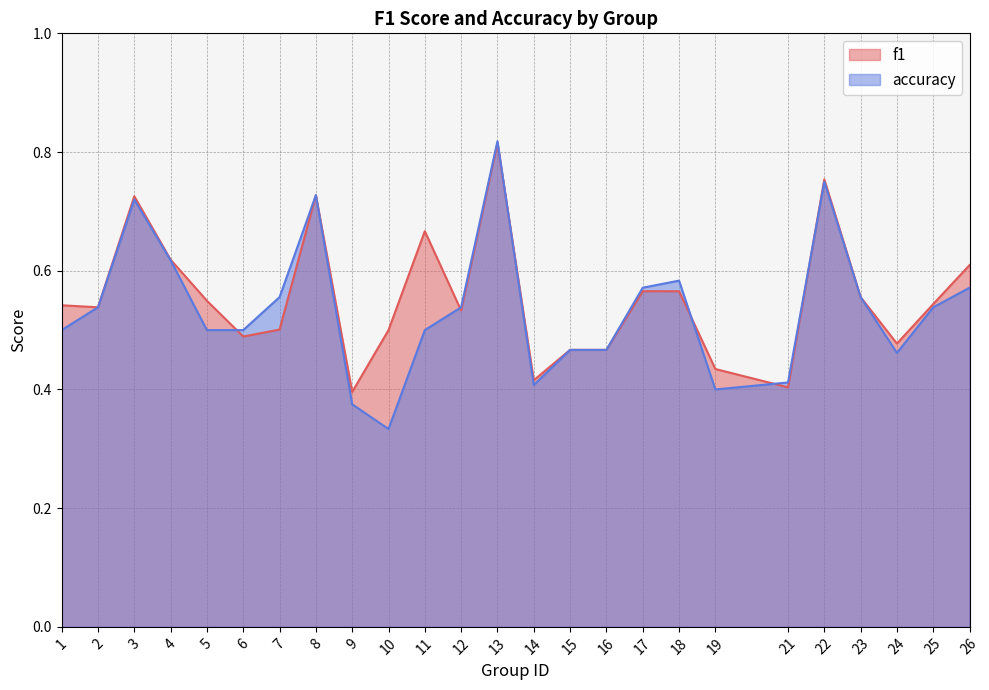

Reading left to right, transcribe all the data shown in this chart.

f1: 1=0.5	2=0.5	3=0.7	4=0.6	5=0.5	6=0.5	7=0.5	8=0.7	9=0.4	10=0.5	11=0.7	12=0.5	13=0.8	14=0.4	15=0.5	16=0.5	17=0.6	18=0.6	19=0.4	21=0.4	22=0.8	23=0.6	24=0.5	25=0.5	26=0.6
accuracy: 1=0.5	2=0.5	3=0.7	4=0.6	5=0.5	6=0.5	7=0.6	8=0.7	9=0.4	10=0.3	11=0.5	12=0.5	13=0.8	14=0.4	15=0.5	16=0.5	17=0.6	18=0.6	19=0.4	21=0.4	22=0.8	23=0.6	24=0.5	25=0.5	26=0.6